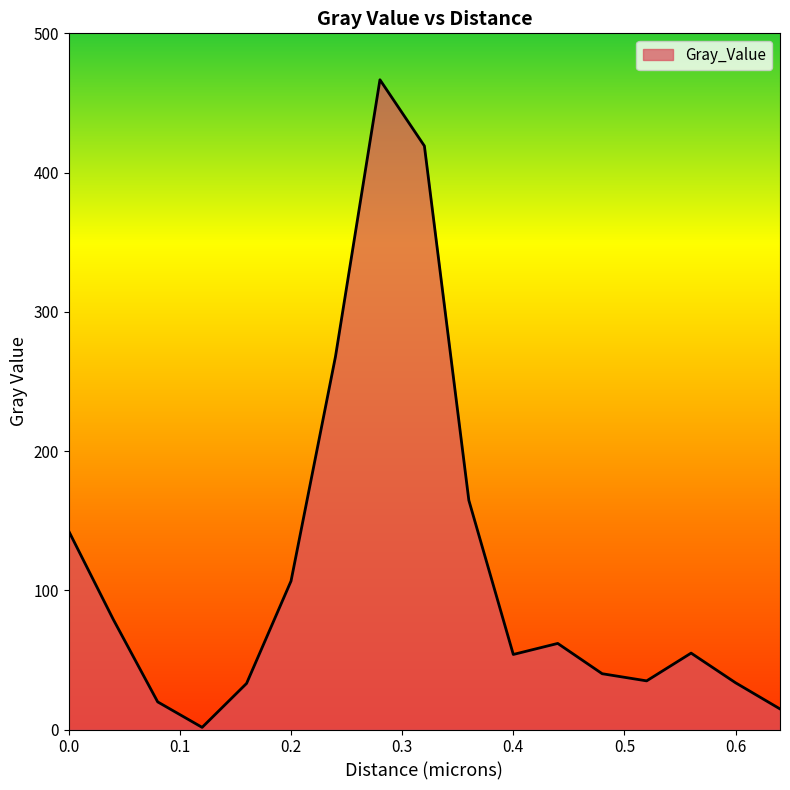

What is the maximum value shown in the chart?

466.7